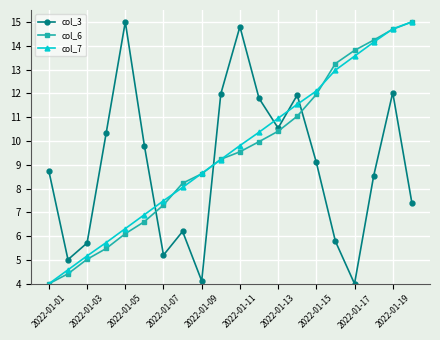

What are all the series names shown in the legend?

col_3, col_6, col_7